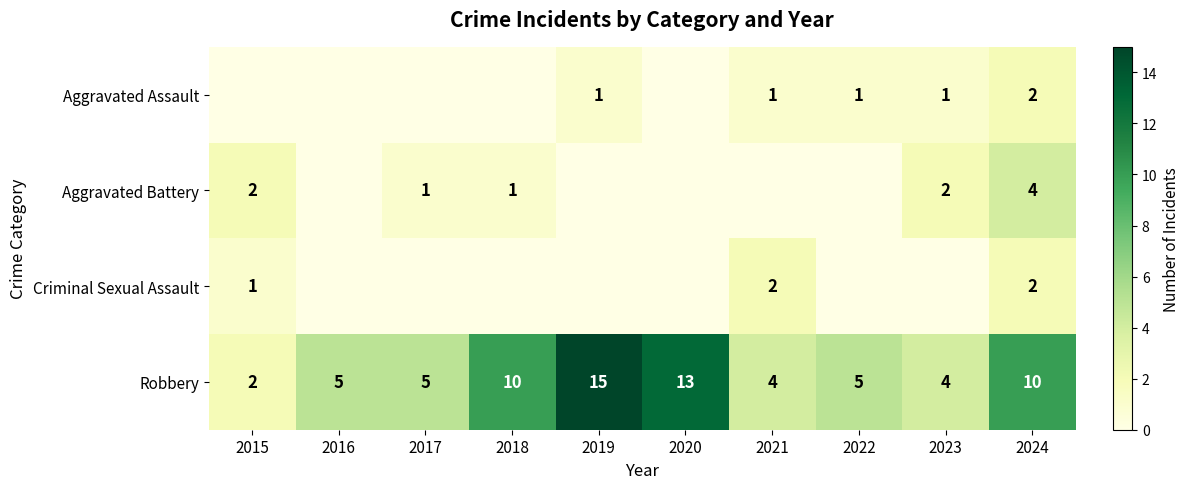

The value of Criminal Sexual Assault at 2024 is 2. True or false?

True